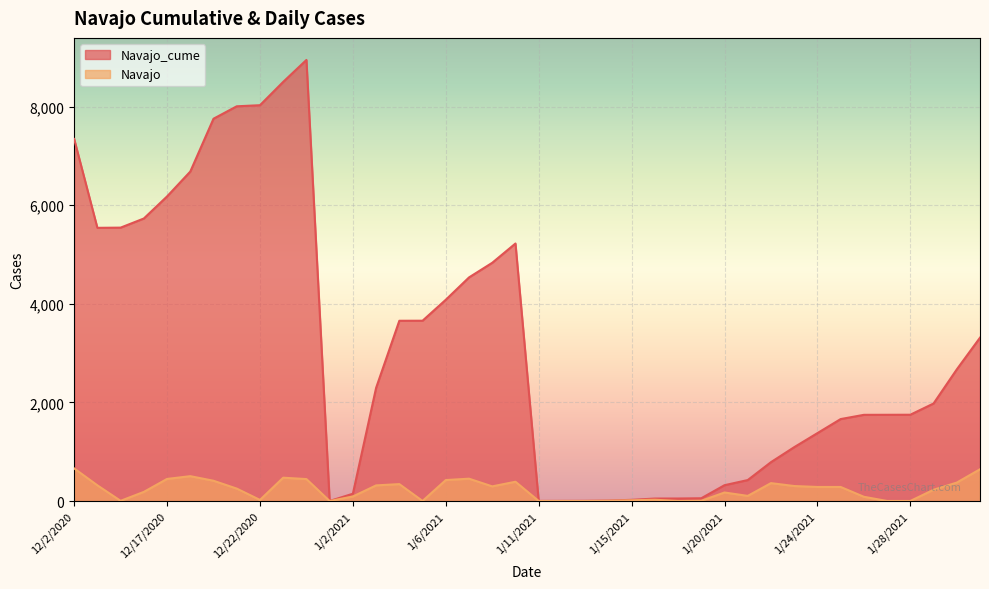

Which series has the largest total across all categories?

Navajo_cume